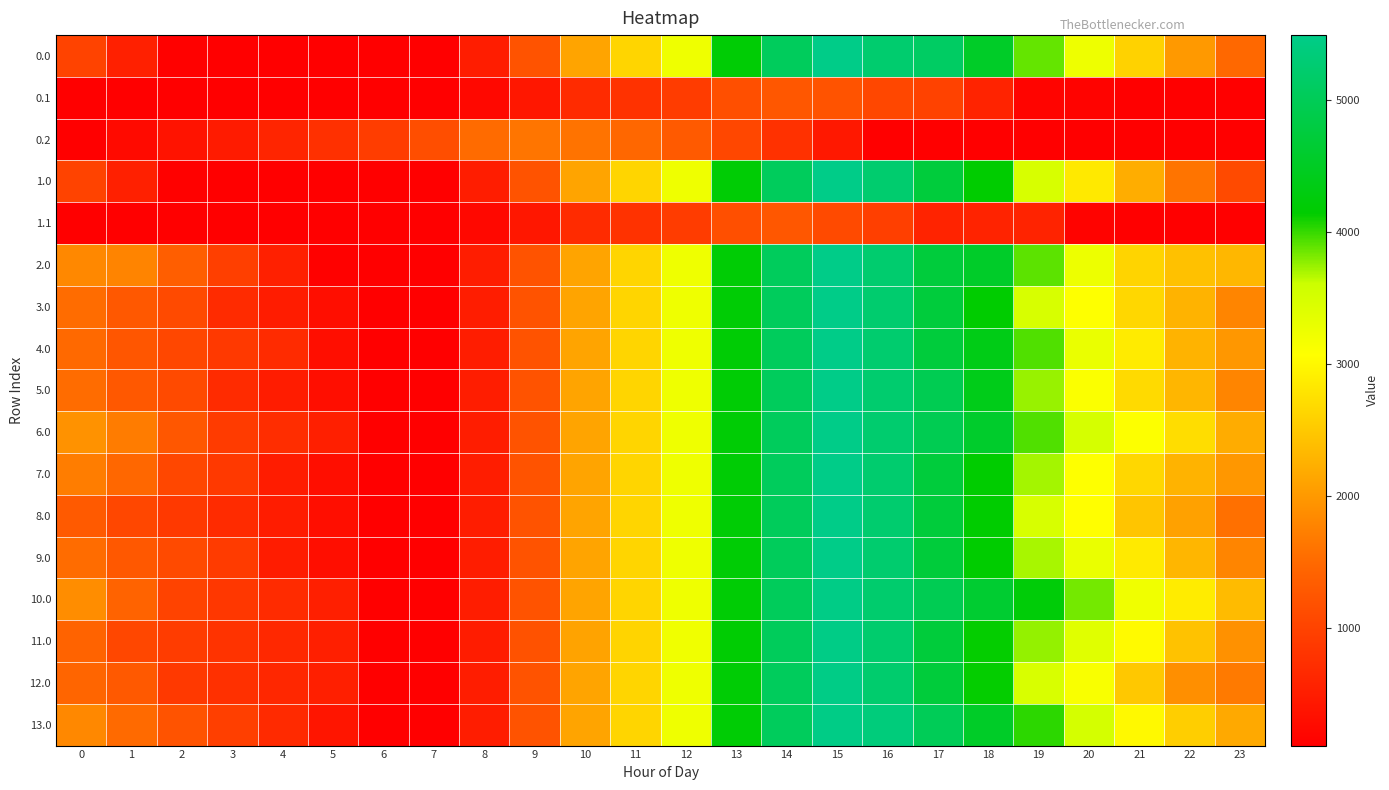

At which category is the sum across all series the highest?

15